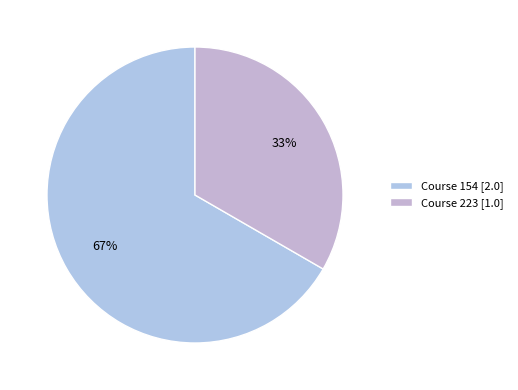

How many segments does this pie chart have?

2